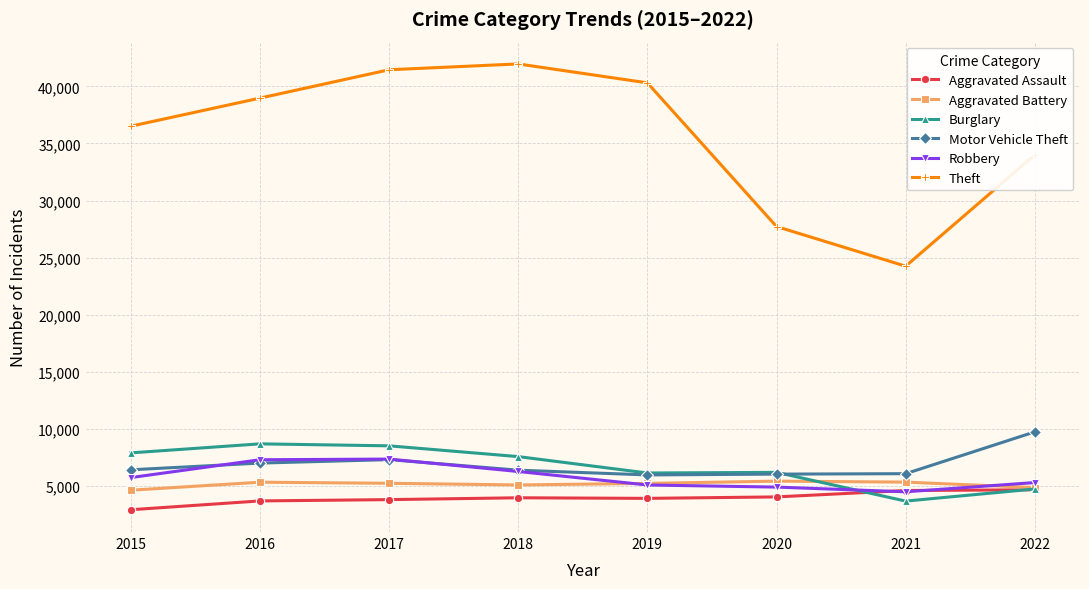

Is the value of Aggravated Assault at 2019 greater than the value of Motor Vehicle Theft at 2016?

No